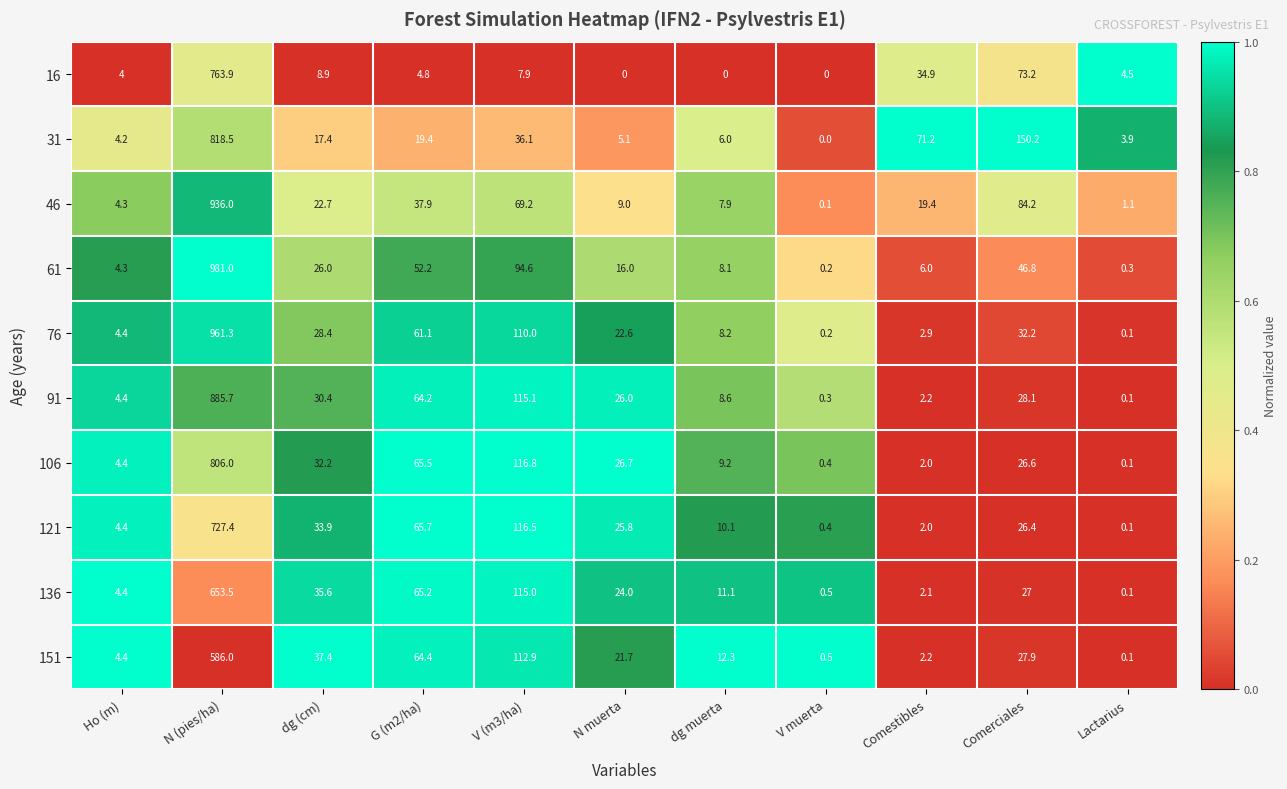

How many distinct data groups are displayed?

10